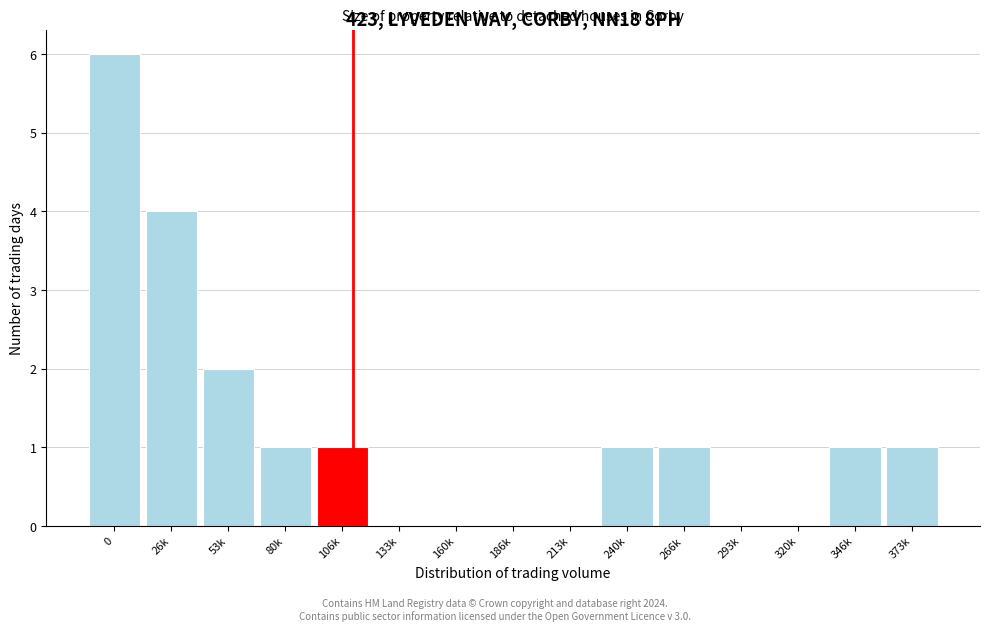

Reading right to left, what are all the values shown in this chart?

373k=1	346k=1	320k=0	293k=0	266k=1	240k=1	213k=0	186k=0	160k=0	133k=0	106k=1	80k=1	53k=2	26k=4	0=6